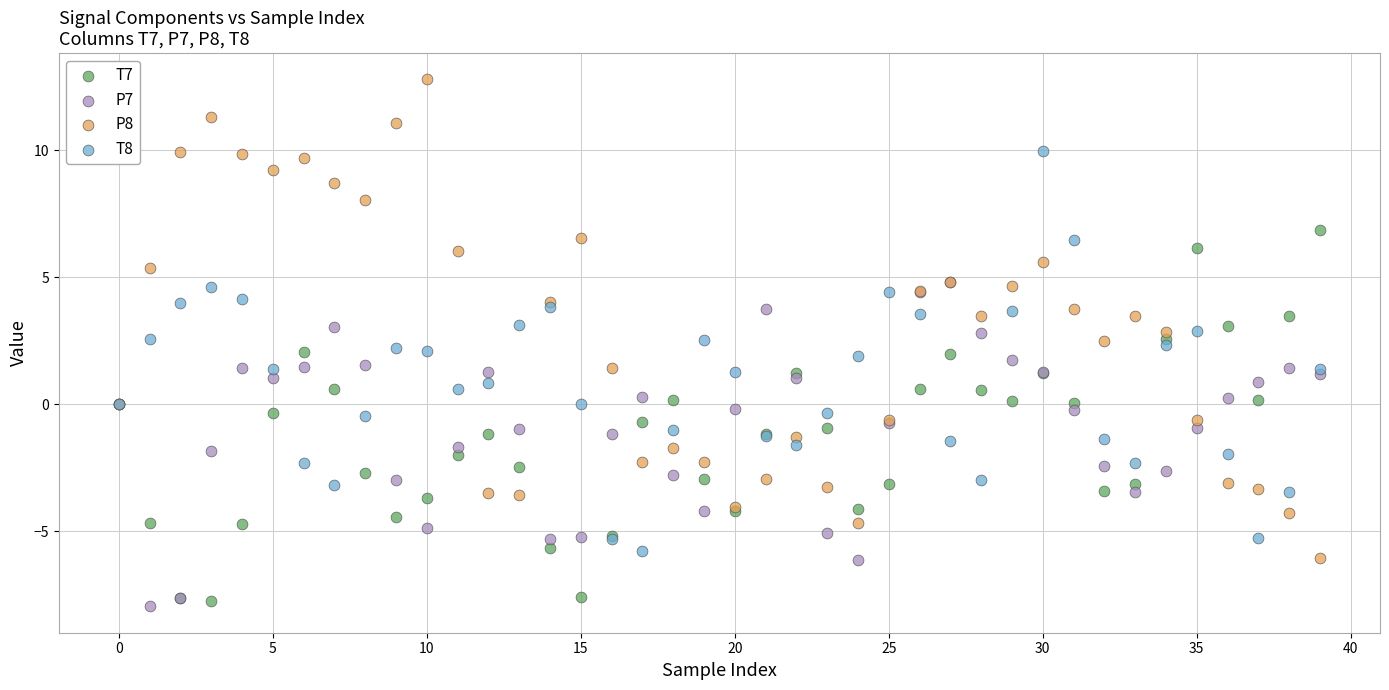

Which series contains the highest Y value?

P8